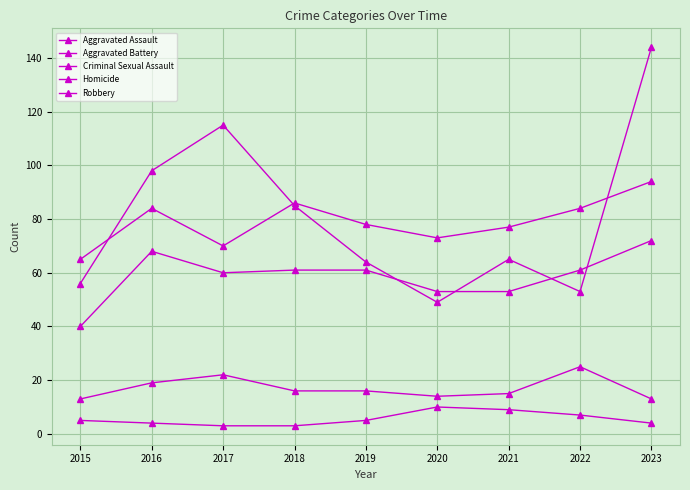

Read the Criminal Sexual Assault value at 2016.

19